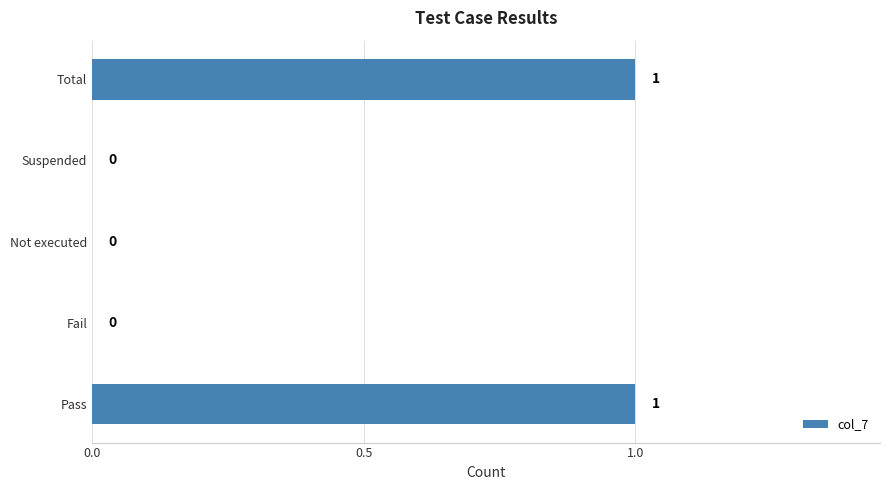

How many values are between 0 and 1?

5